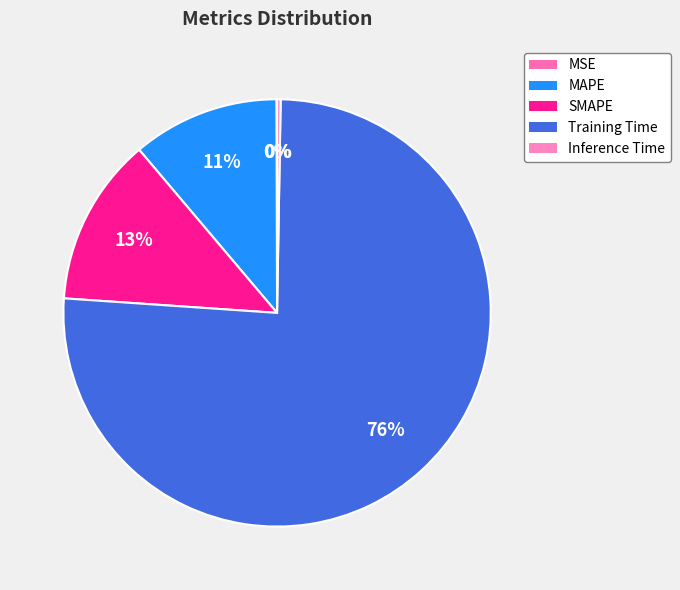

Does Training Time represent more than half of the total?

Yes